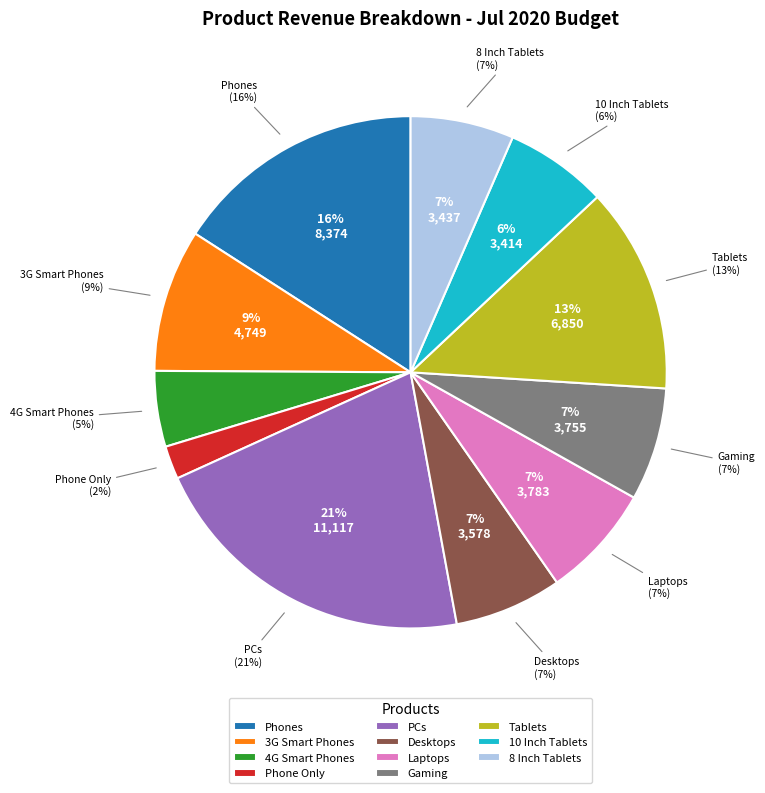

Is the sum of PCs and Gaming greater than half?

No